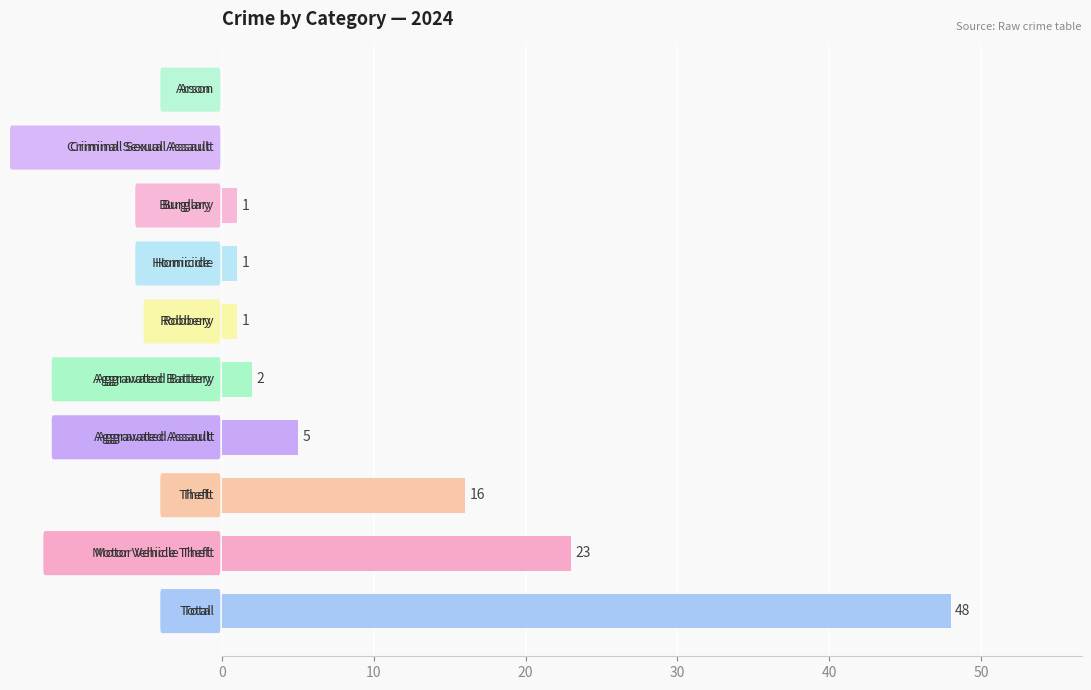

What is the greatest value displayed?

48